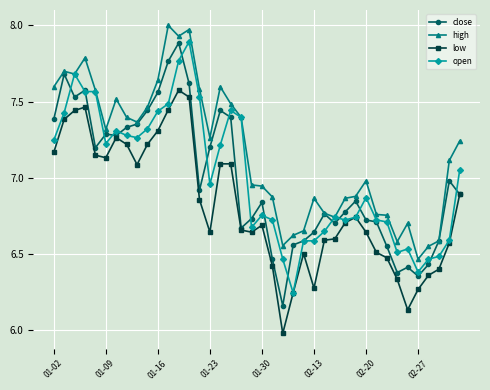

What are all the series names shown in the legend?

close, high, low, open